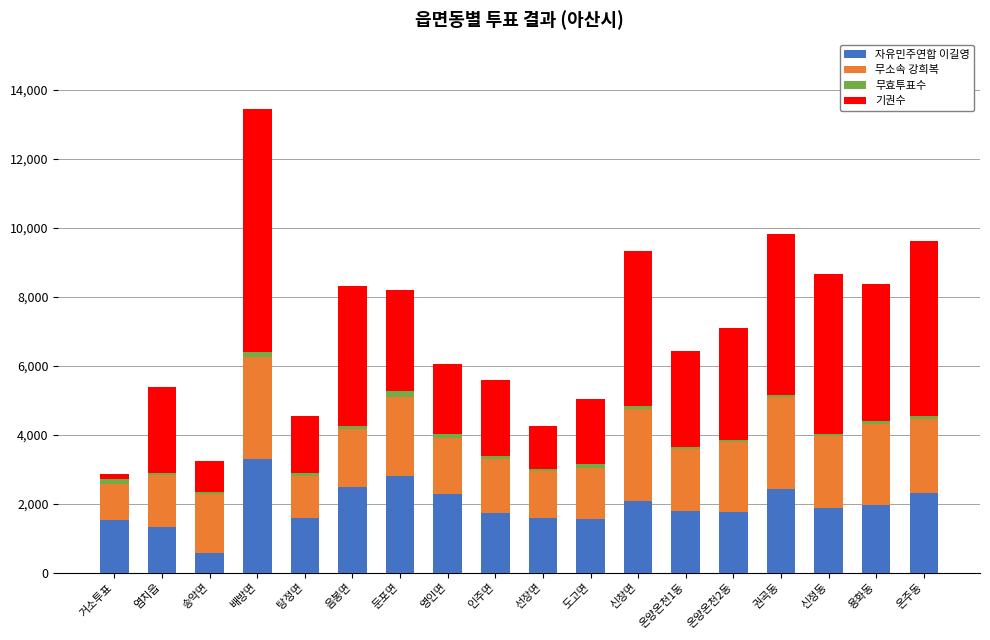

What is the sum of all 자유민주연합 이길영 values?

34846